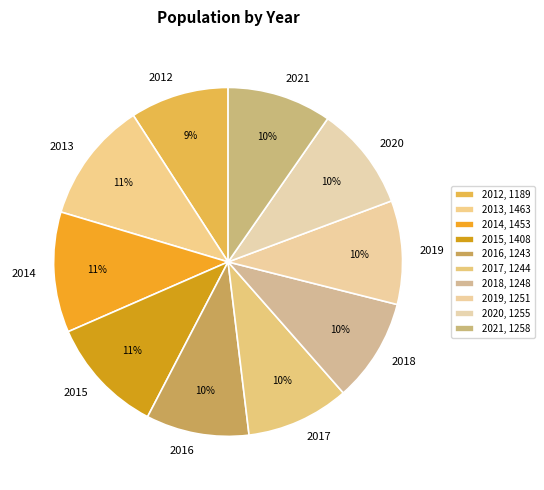

To the nearest percent, what portion does 2018 represent?

10%